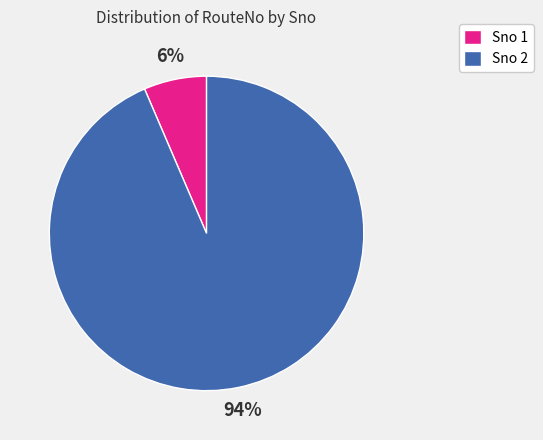

To the nearest percent, what is the average slice percentage?

50%